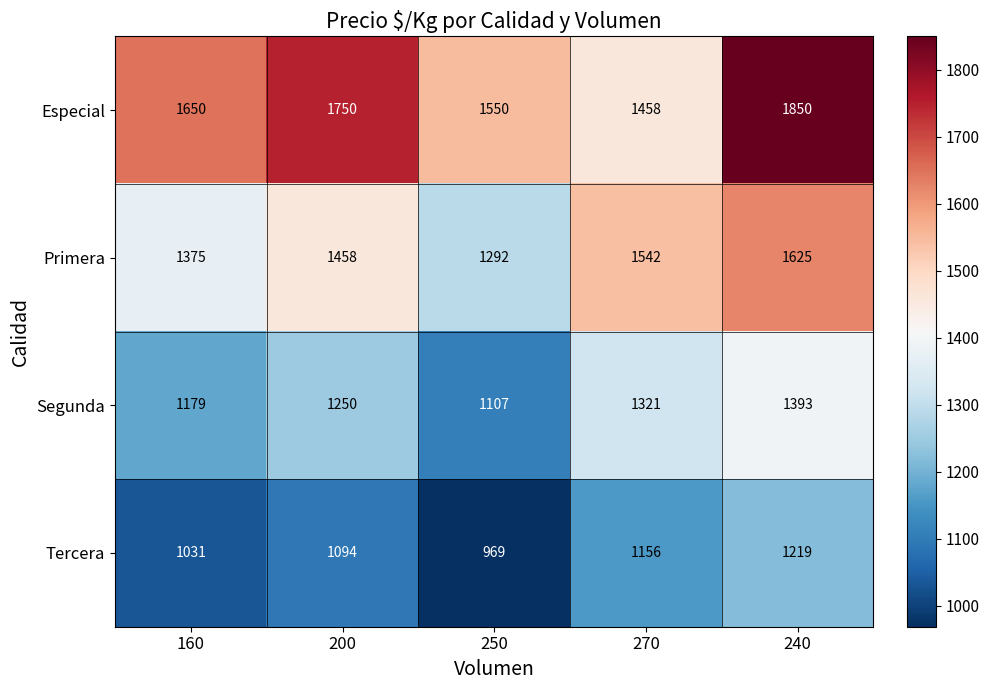

Which category has the highest value in the Tercera series?

240